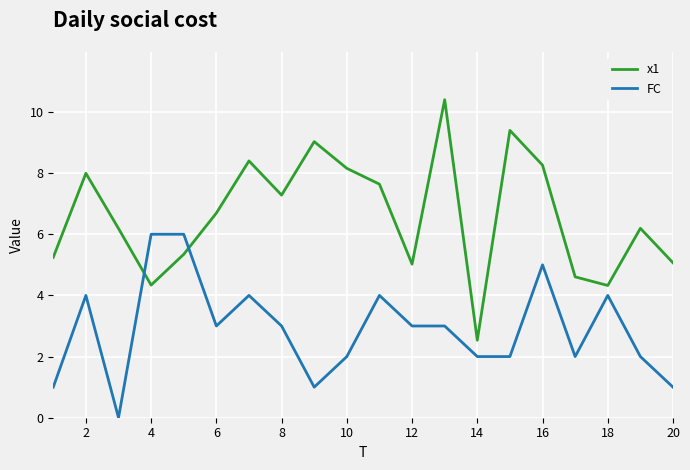

True or false: FC has more than 1 interior local peaks.

True